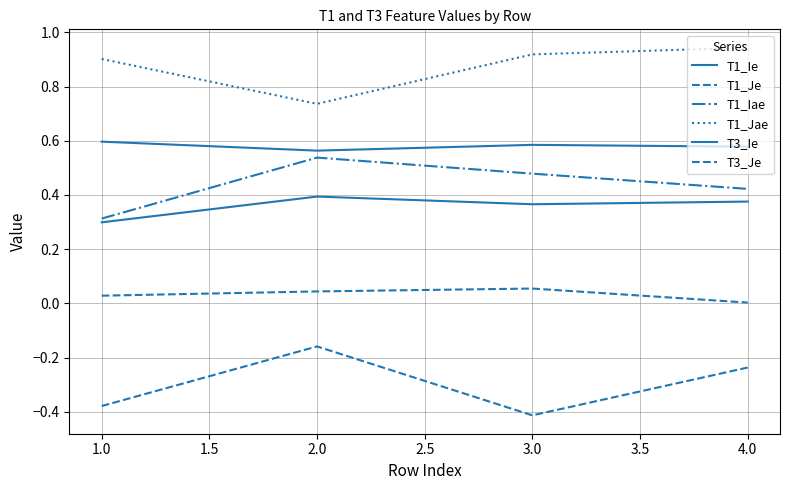

How many lines are shown in the chart?

6